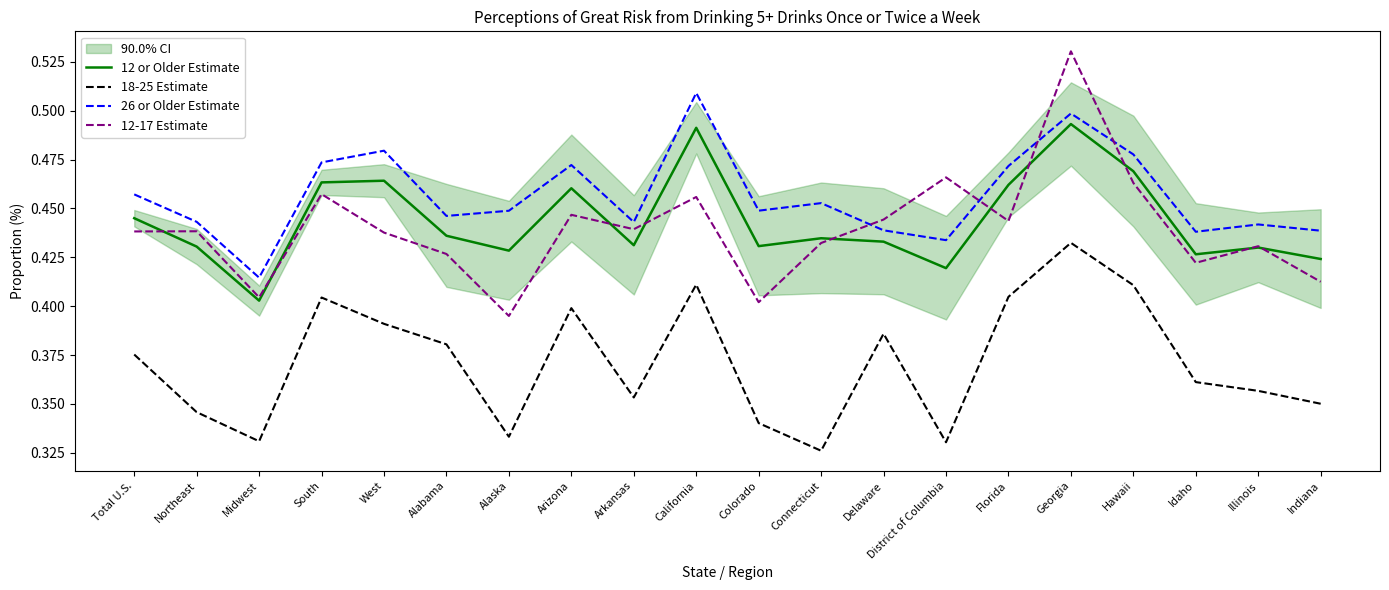

True or false: 18-25 Estimate and 12 or Older Estimate cross at least once.

False